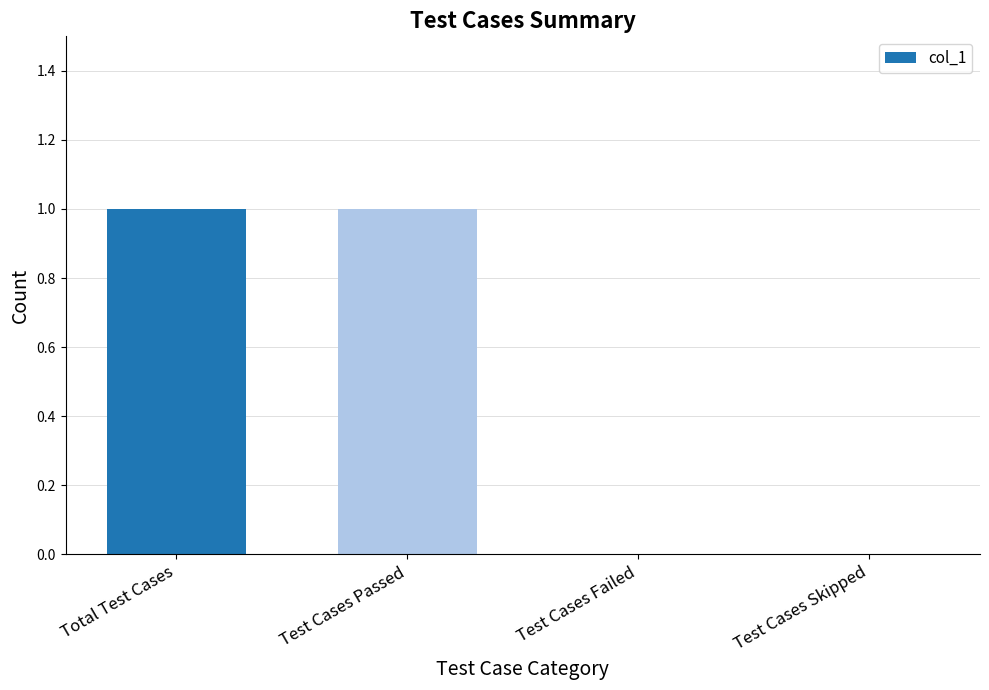

Is it true that the value at Total Test Cases is 1?

True